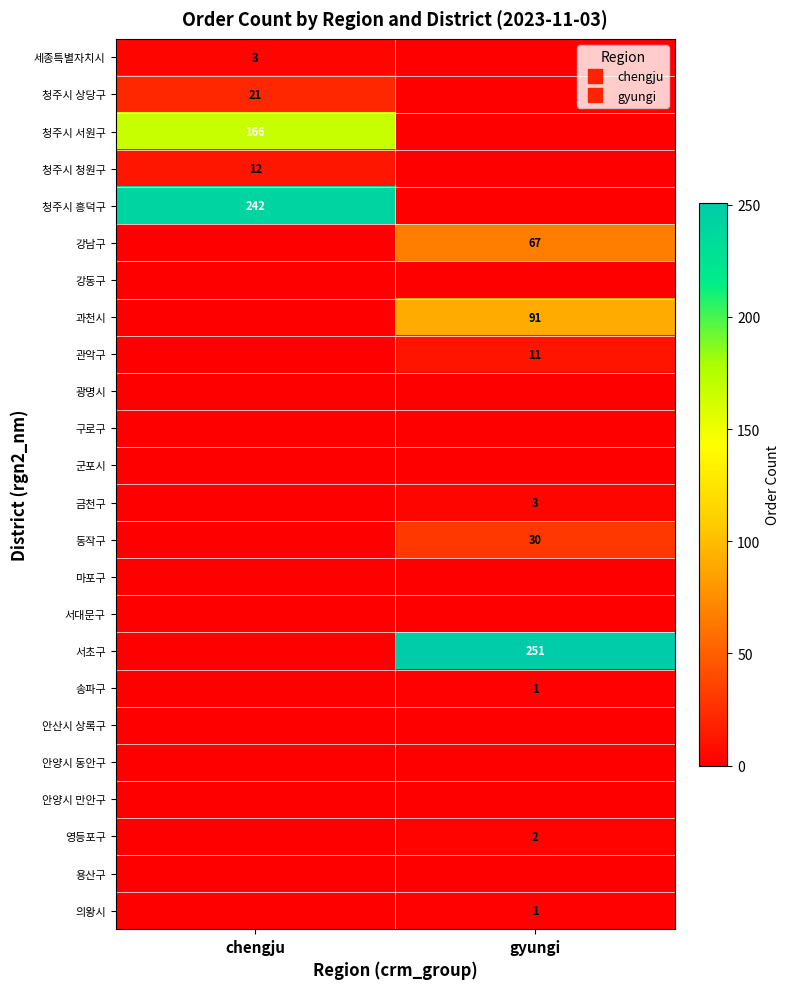

How many categories are shown in the chart?

2